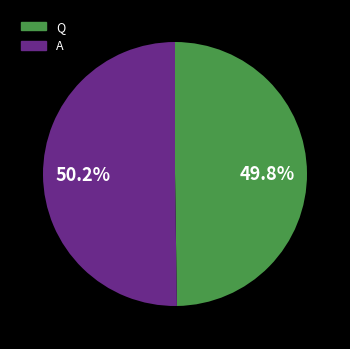

Does any single category account for the majority?

Yes